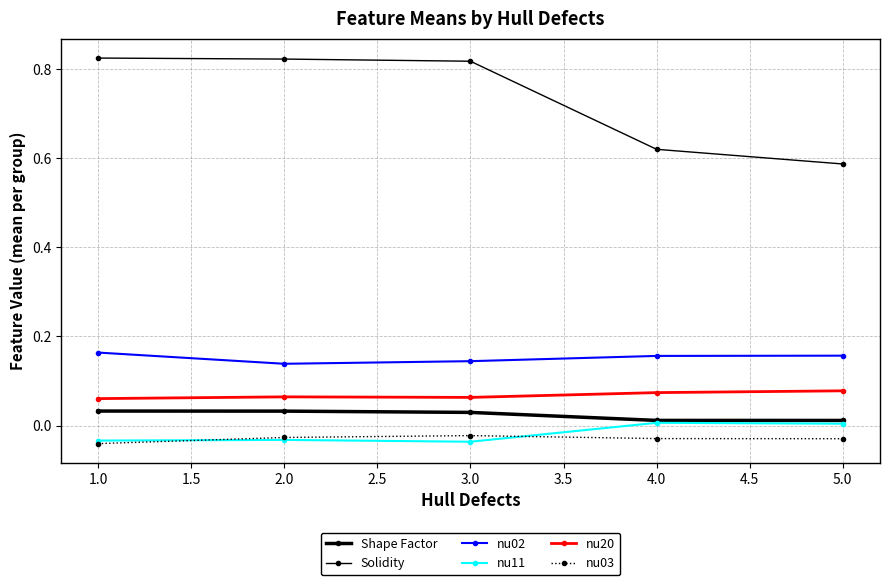

How many lines are shown in the chart?

6